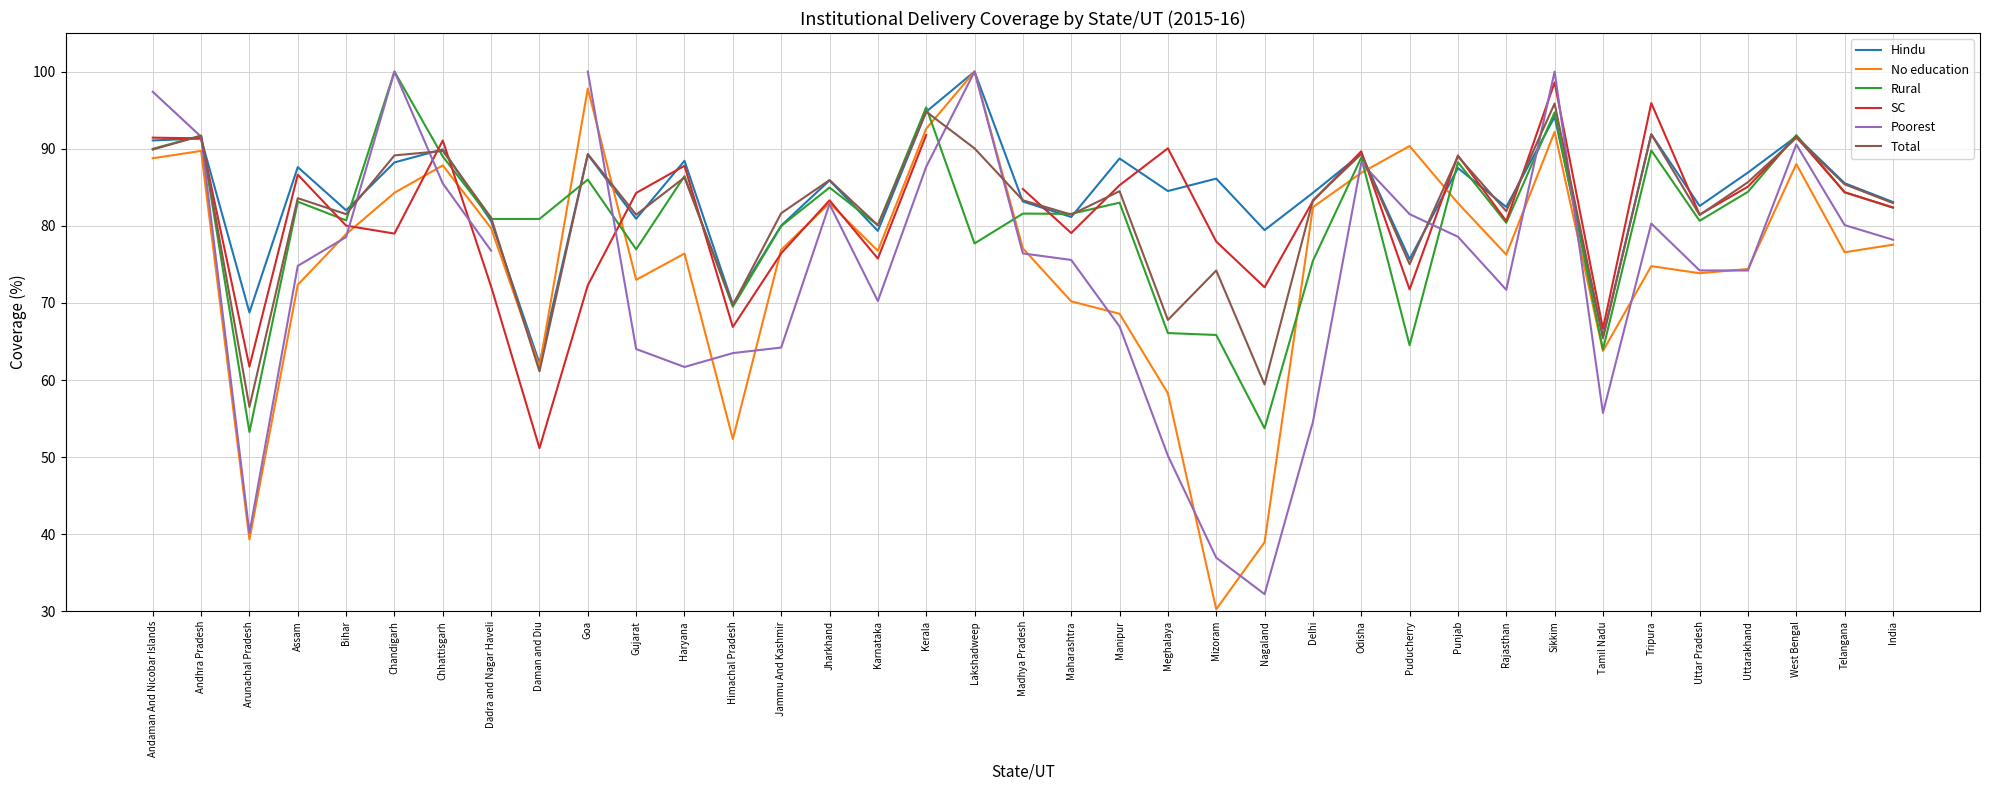

At which label does Total first exceed 83?

Andaman And Nicobar Islands